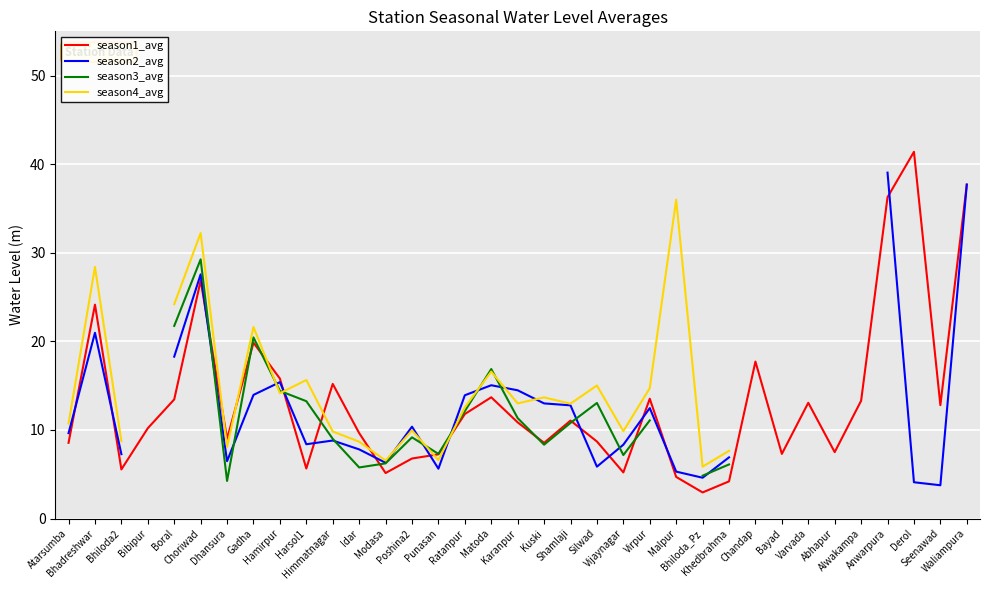

What is the label of the 3rd point from the right?

Derol